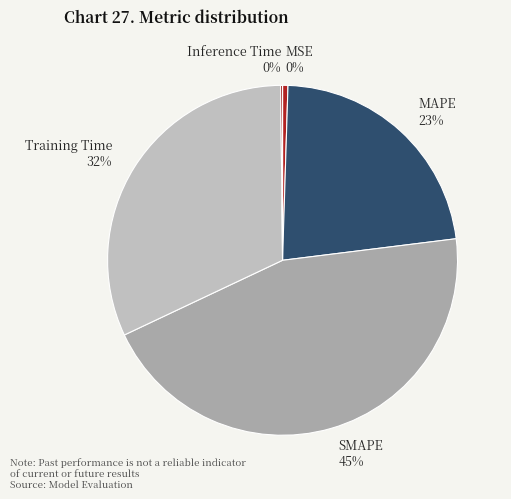

To the nearest percent, what is the average slice percentage?

20%